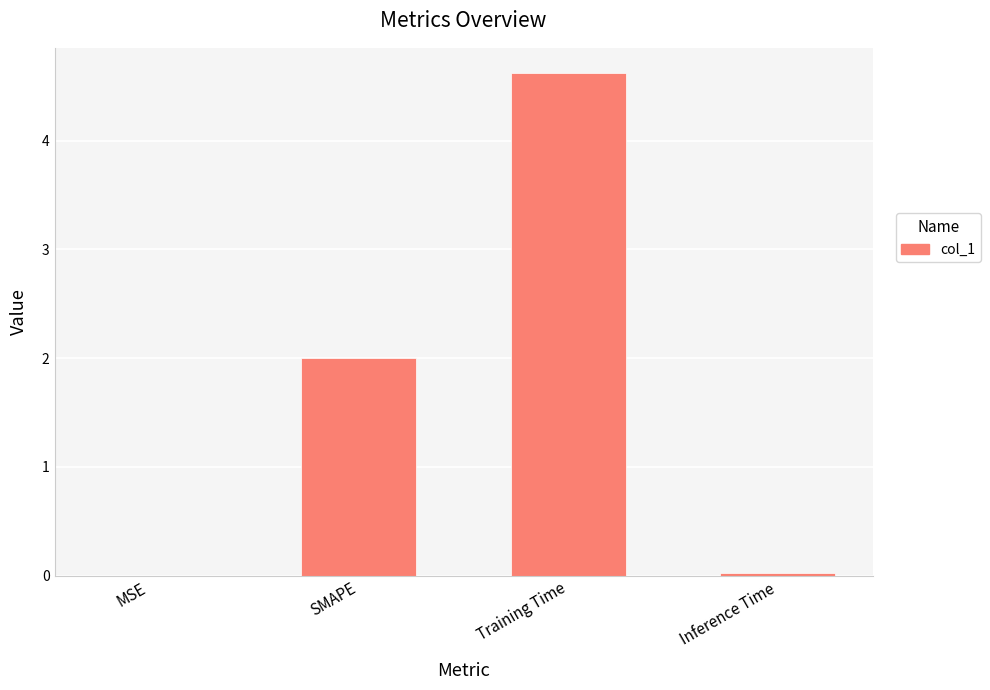

Read the value at Training Time.

4.6